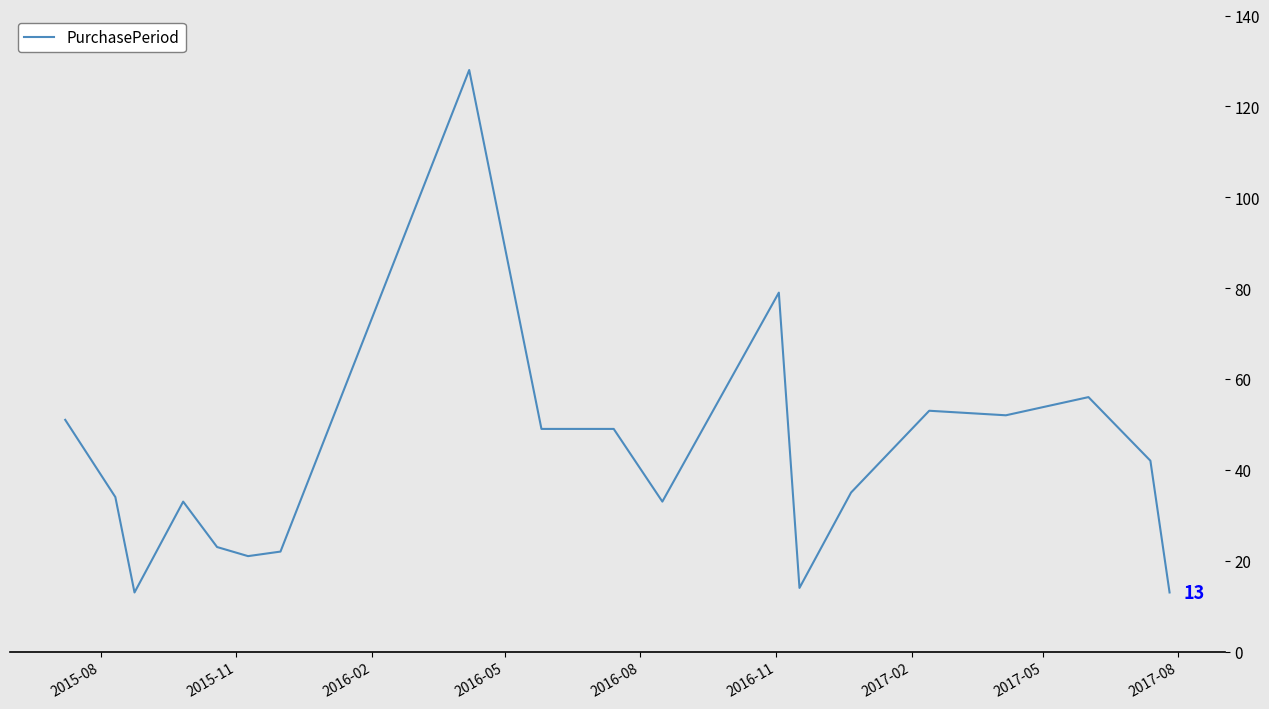

What is the maximum value shown in the chart?

128